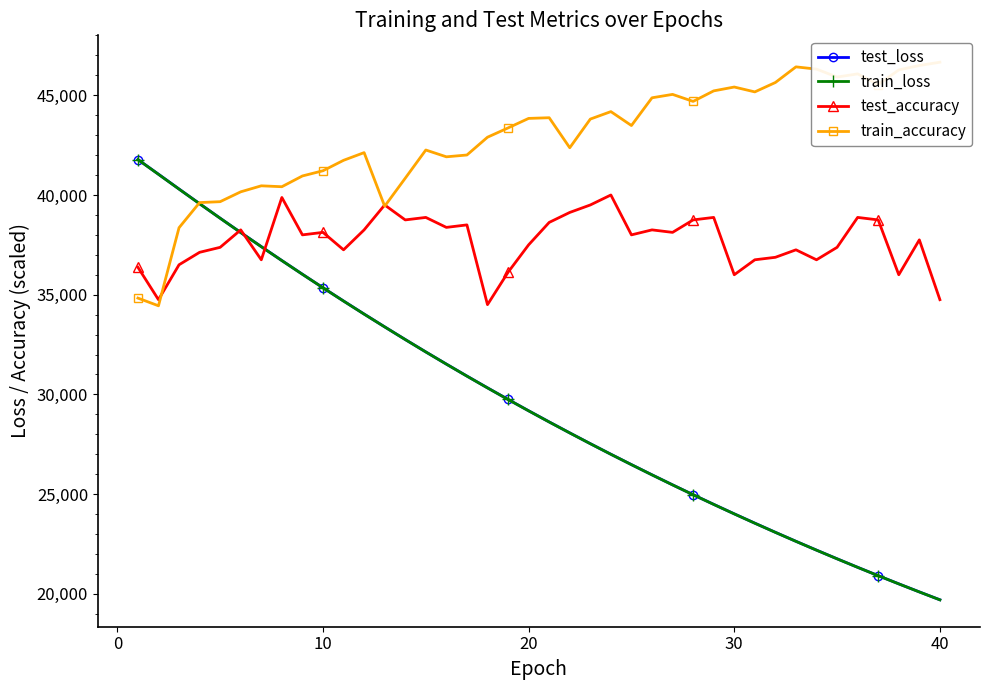

The value of train_loss at 30 is 40672.1. True or false?

False